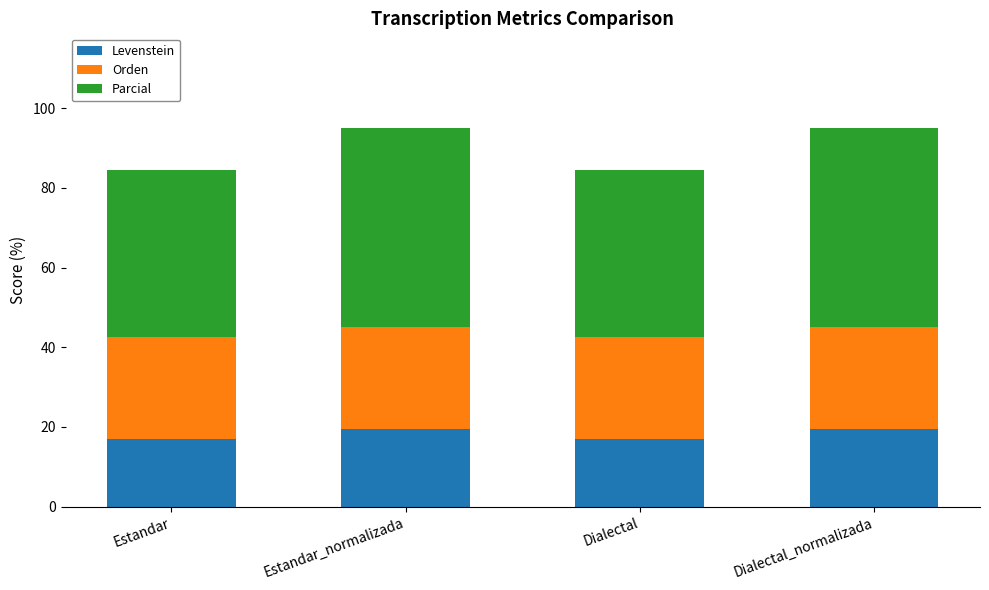

How many series are shown in this chart?

3